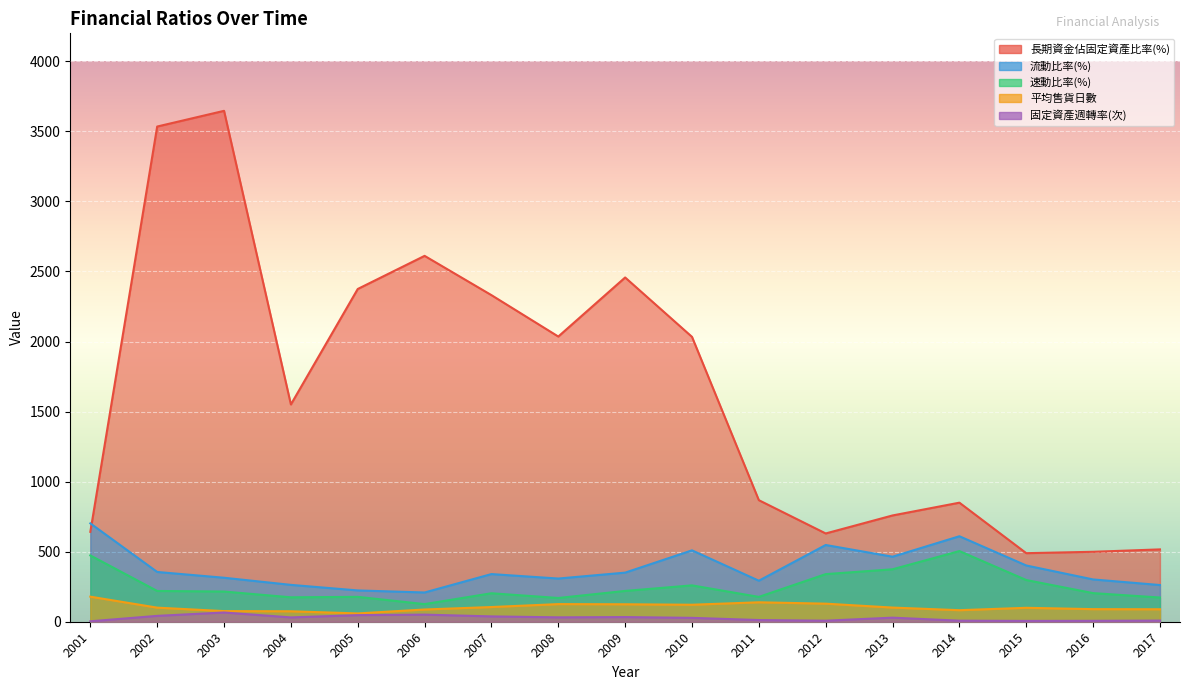

What is the highest value of the 長期資金佔固定資產比率(%) series?

3646.8